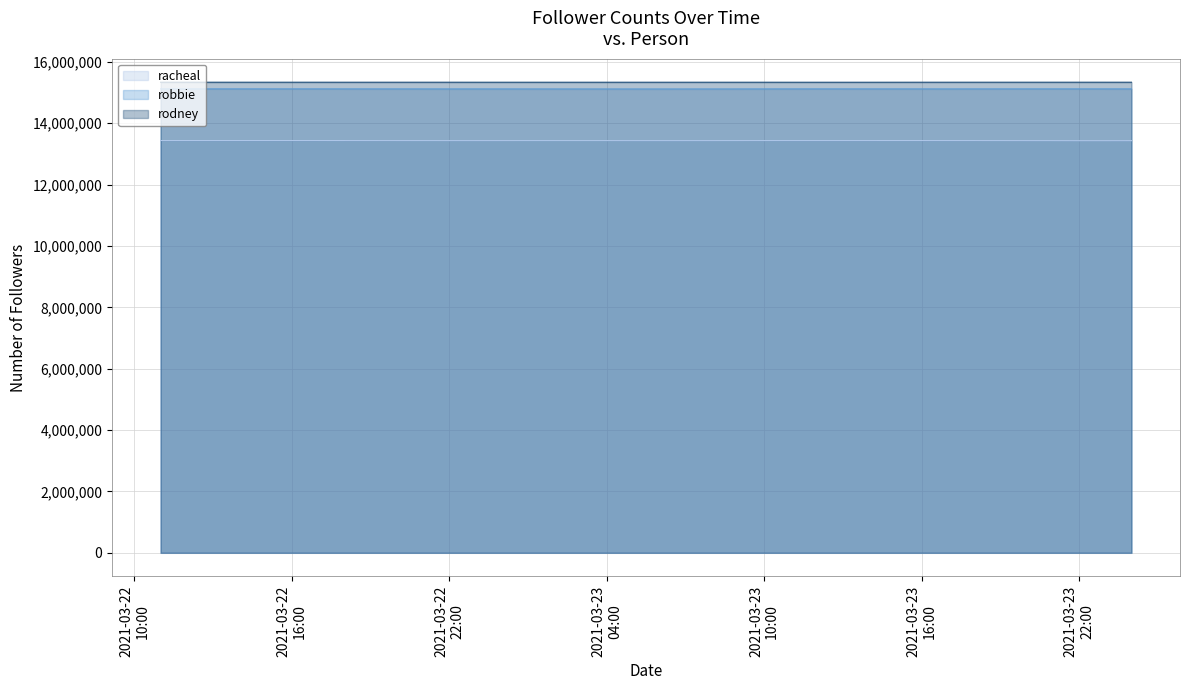

Which series has the widest spread of values?

racheal